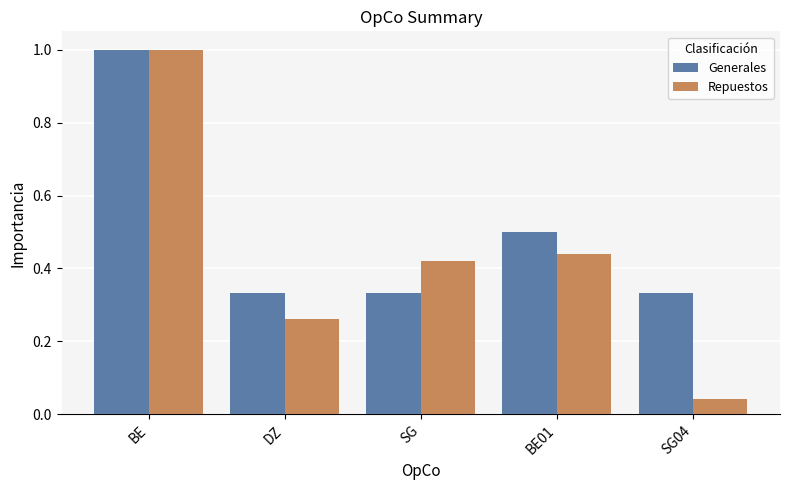

Which label corresponds to the smallest value in the chart?

SG04